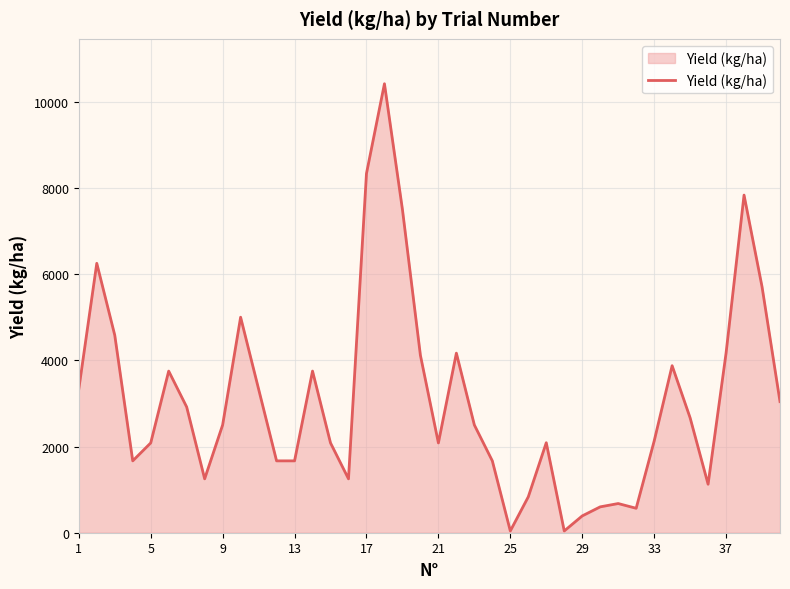

What is the difference between the maximum and minimum values?

10375.0